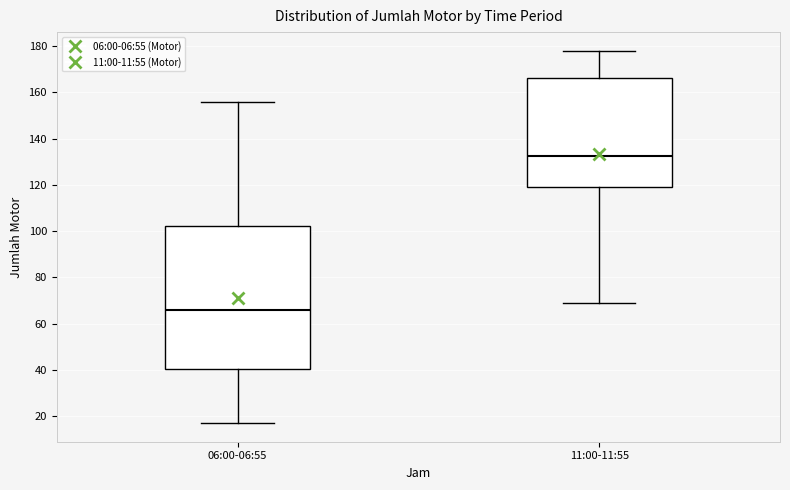

Reading left to right, transcribe this box plot: for each box, give where its median line is, the range the box spans, and where its two whiskers end, as read against the y-axis. The values are not printed on the chart, so give them approximately, as read against the axis.

06:00-06:55: median 66, box 40 to 102, whiskers 18 to 156
11:00-11:55: median 132, box 120 to 166, whiskers 70 to 178